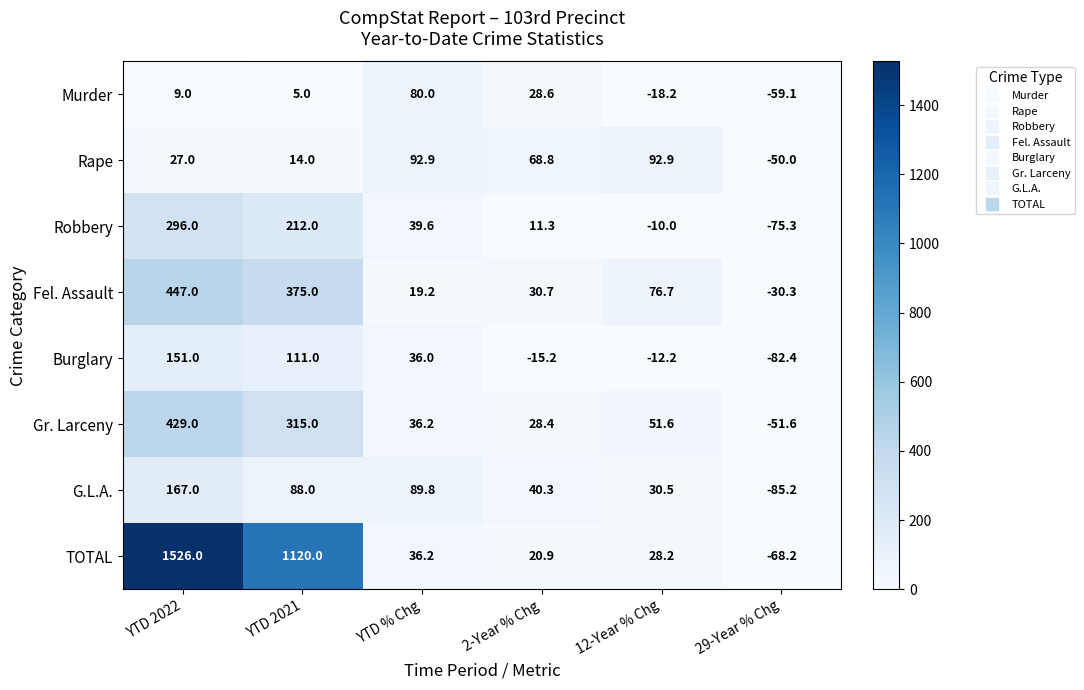

List the series in order of their peak value, highest first.

TOTAL, Fel. Assault, Gr. Larceny, Robbery, G.L.A., Burglary, Rape, Murder